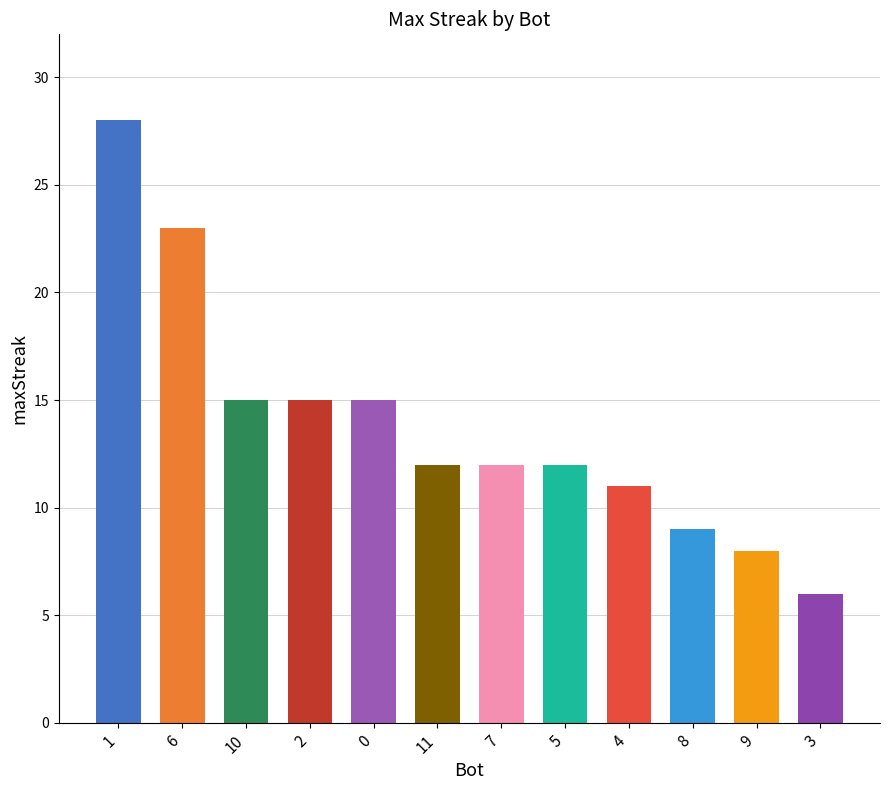

The chart shows a value of 11 at 4. True or false?

True